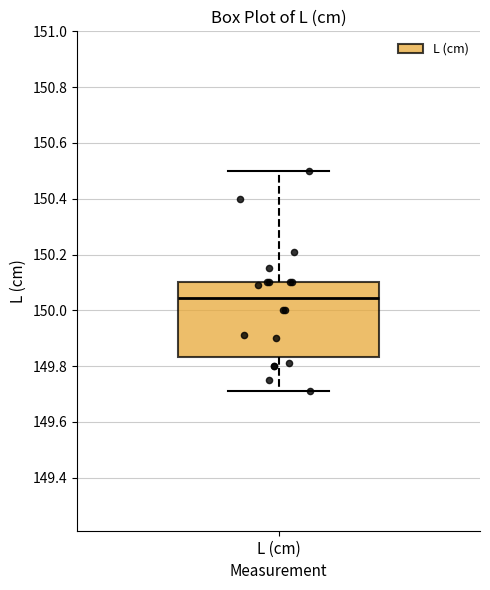

Where does the median line of the box for L (cm) sit on the y-axis? The values are not printed on the chart, so give them approximately, as read against the axis.

150.04